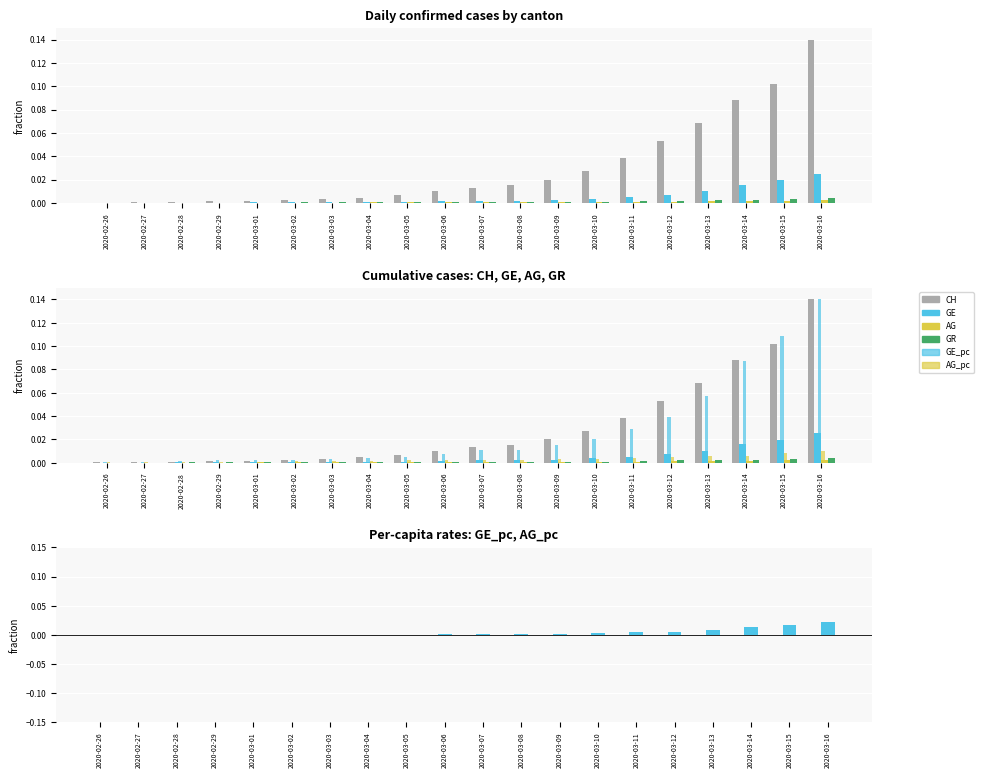

What is the label of the 3rd bar from the left?

2020-02-28